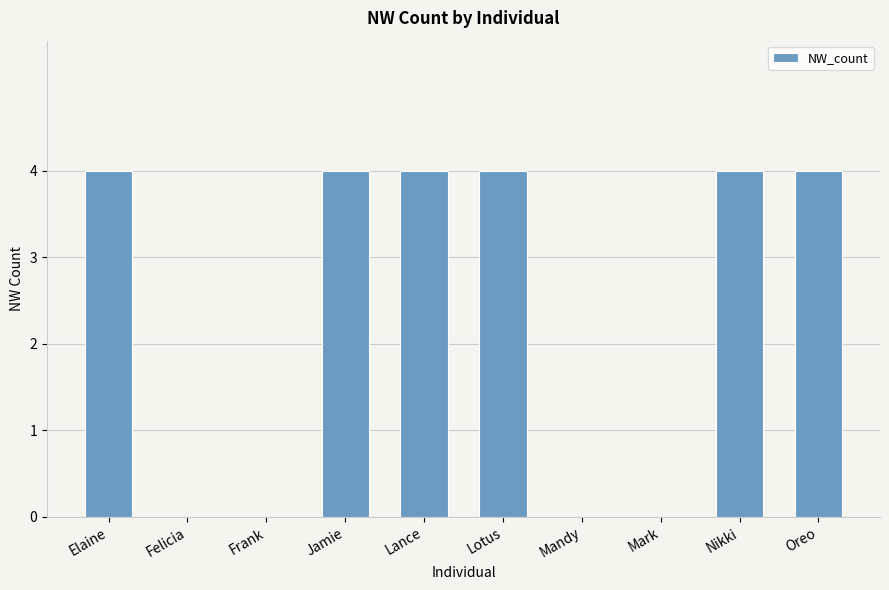

Between Felicia and Lotus, which is larger?

Lotus